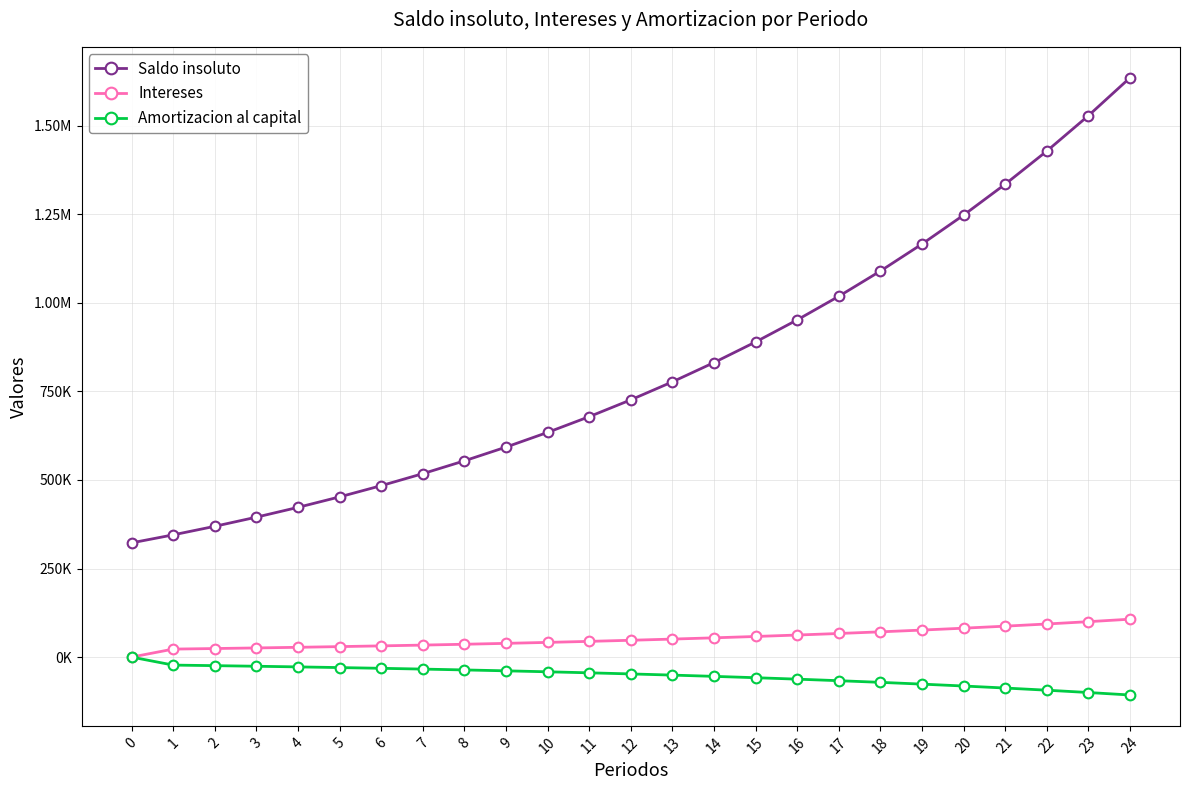

The value of Amortizacion al capital at 7 is -33877.5. True or false?

True